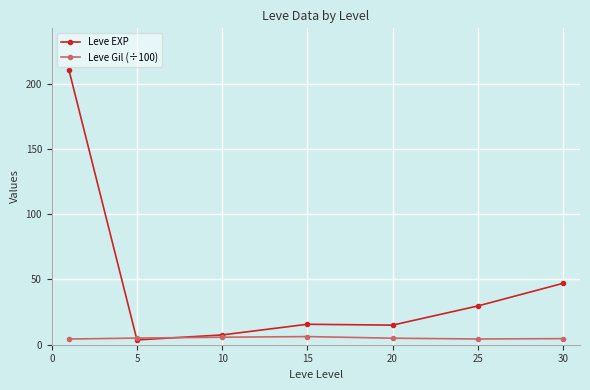

What is the difference between the maximum and second lowest values in the Leve EXP series?

203.2